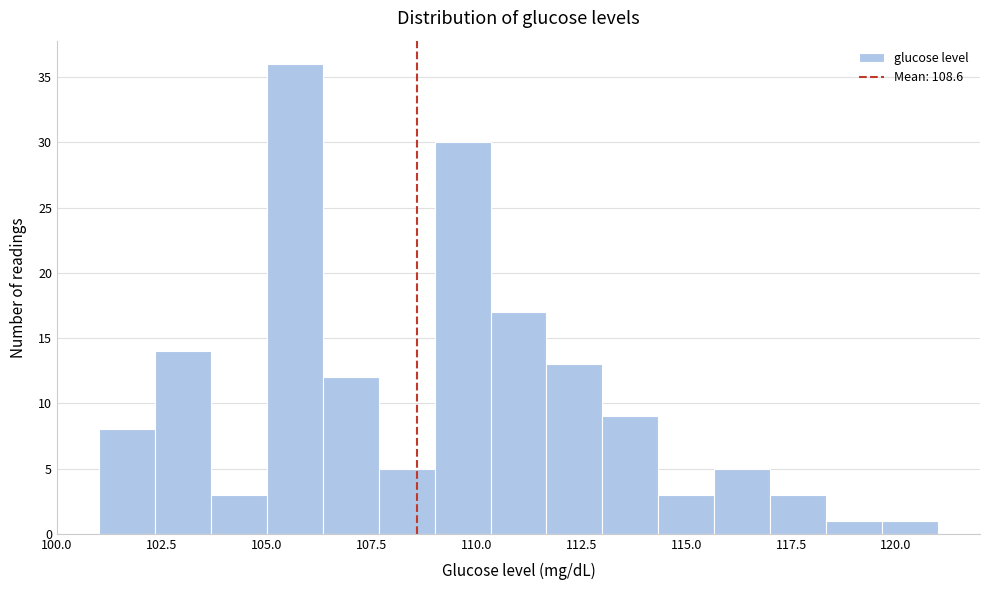

Read against the x-axis, roughly where is the centre of the tallest bar?

105.5